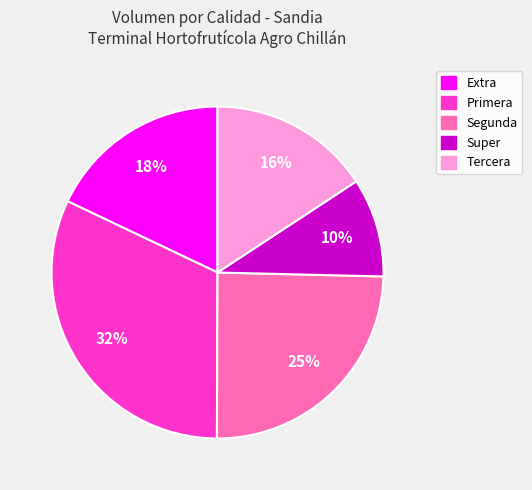

What is the ratio of the value at Segunda to the value at Tercera?

1.6